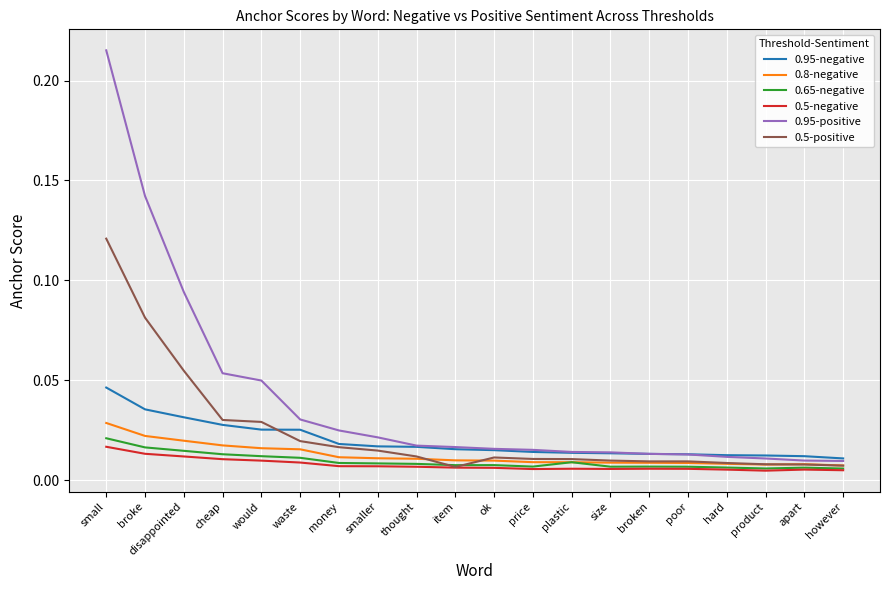

Which series changed the most between would and apart?

0.95-positive